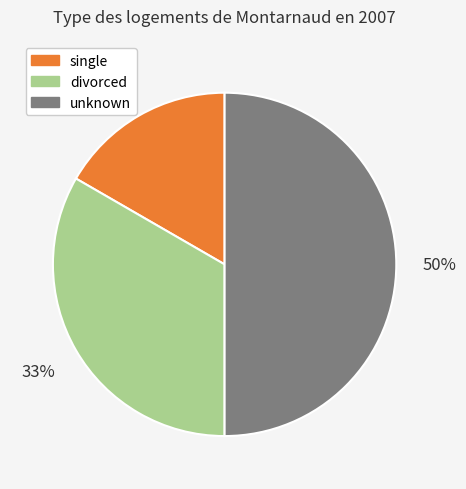

To the nearest percent, what is the difference between the largest and smallest slice percentages?

33%